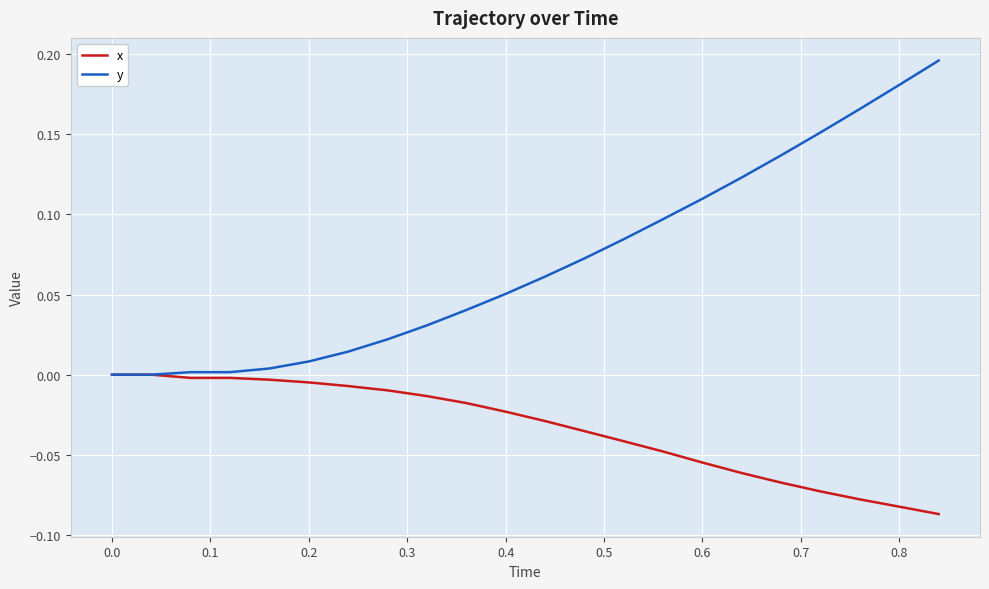

List the series in order of their overall mean, highest first.

y, x